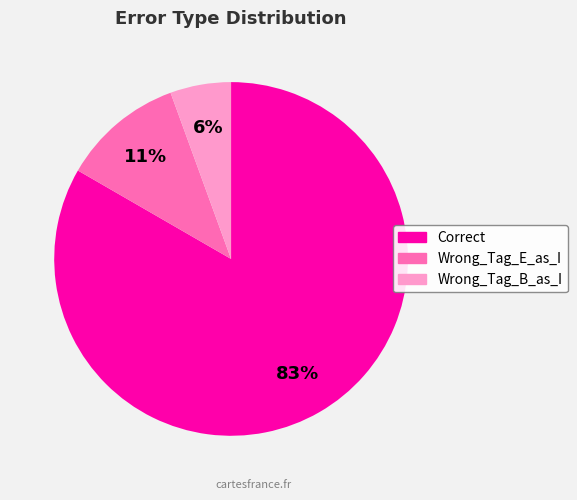

Rank the categories by value from lowest to highest.

Wrong_Tag_B_as_I, Wrong_Tag_E_as_I, Correct